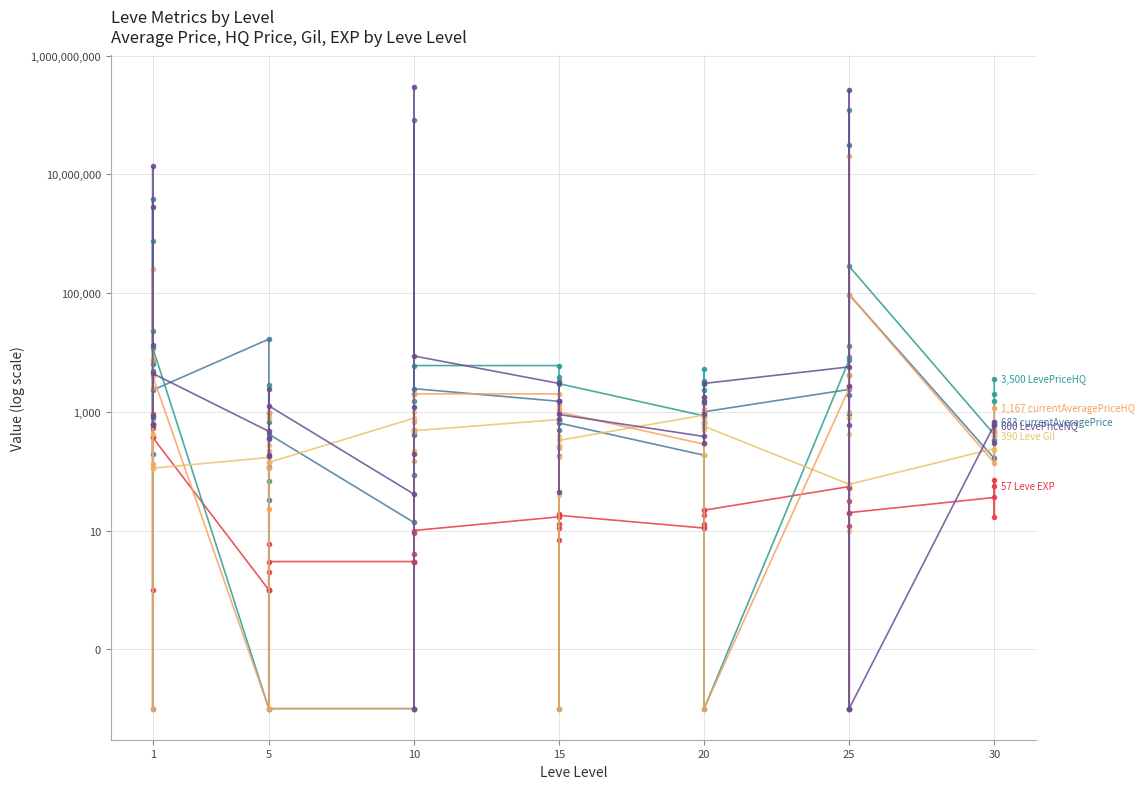

How many values in the LevePriceNQ series exceed 900?

18